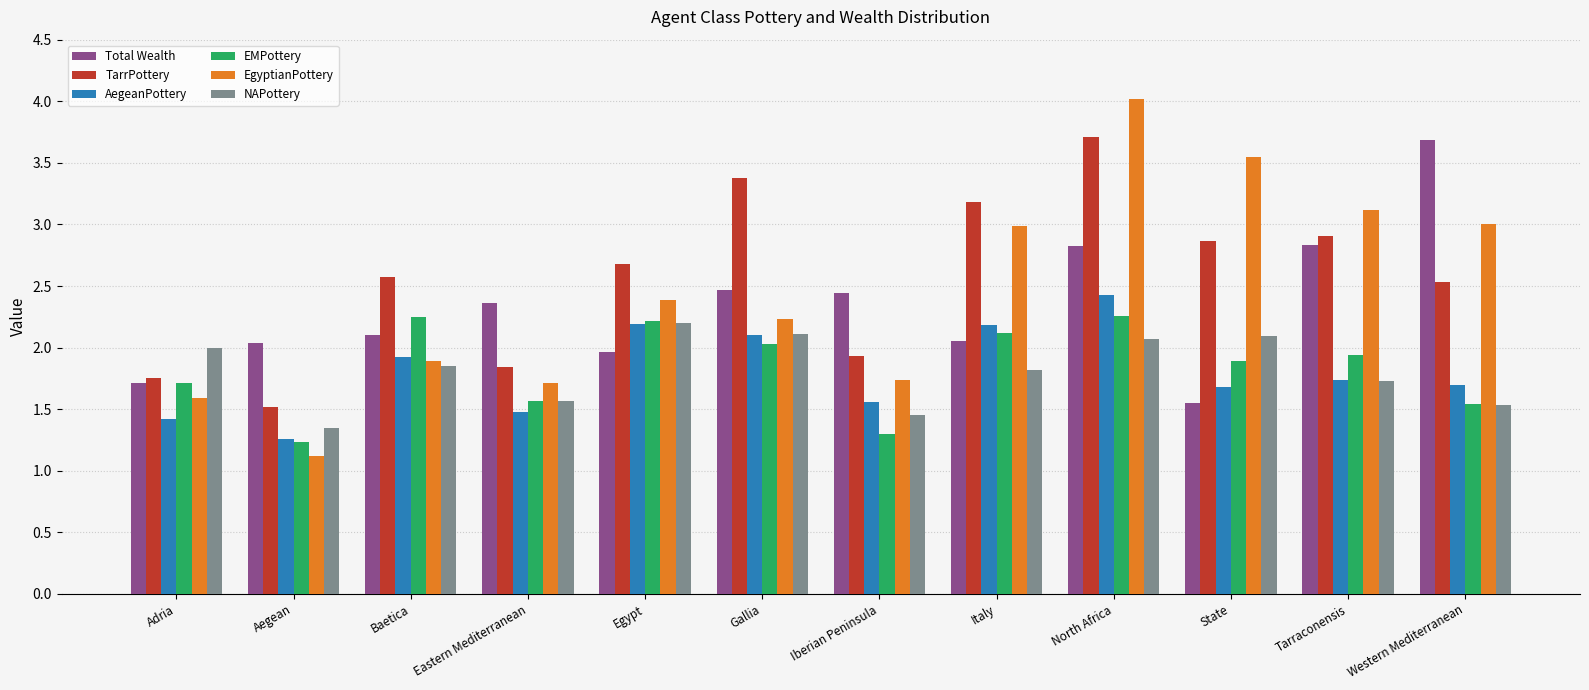

What is the sum of all EMPottery values?

22.1